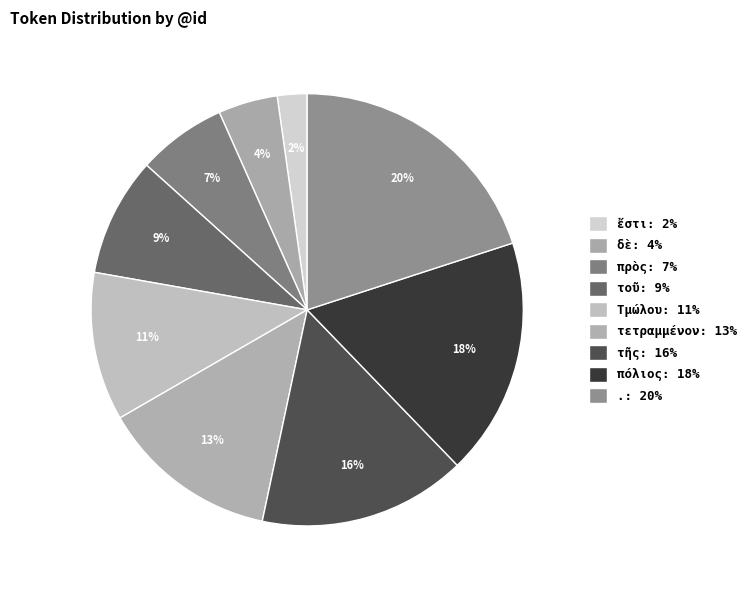

To the nearest percent, what percentage of the pie is τετραμμένον?

13%